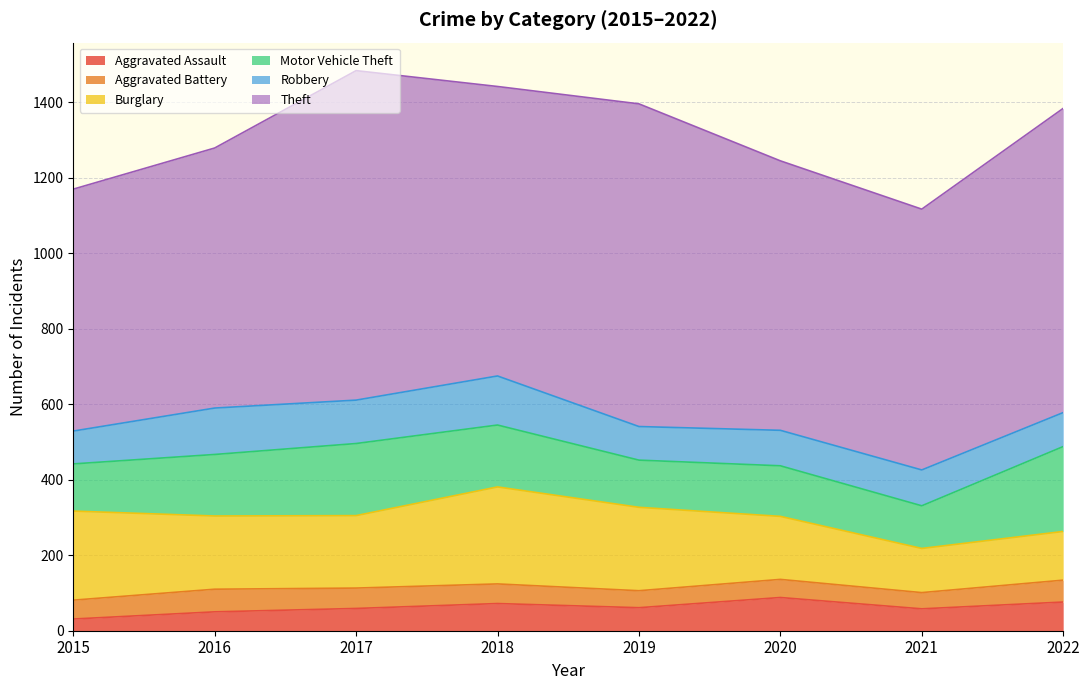

What is the minimum value shown in the chart?

31